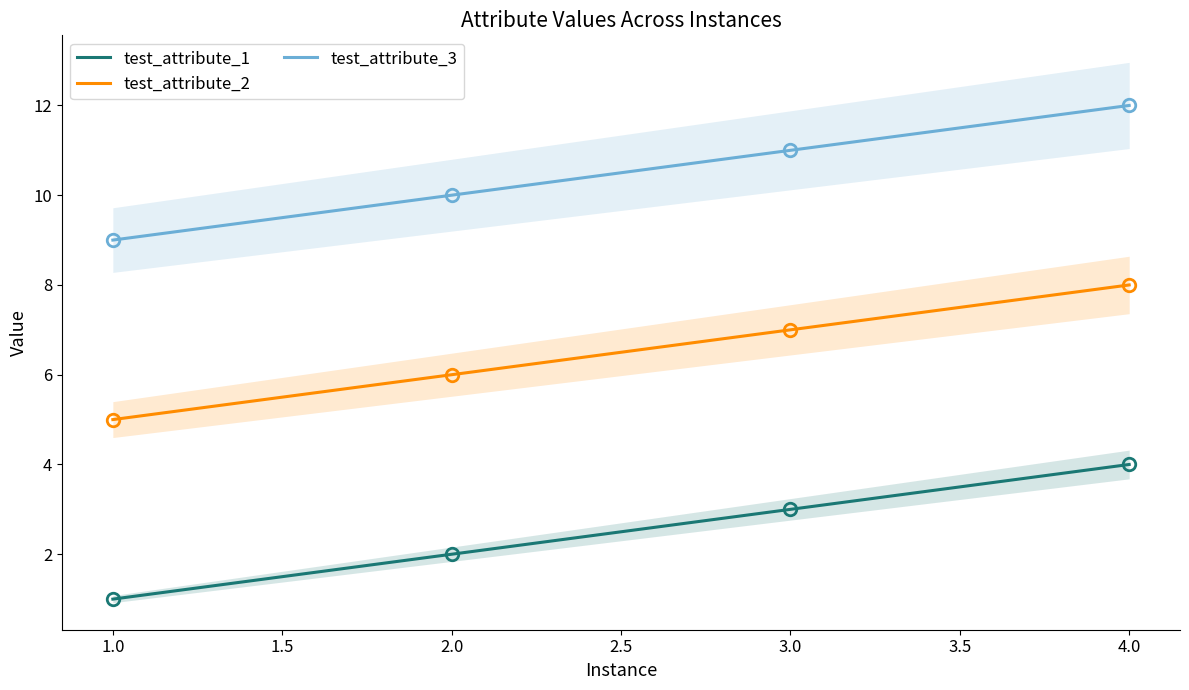

True or false: test_attribute_2 has a value of 14 at 4.0.

False